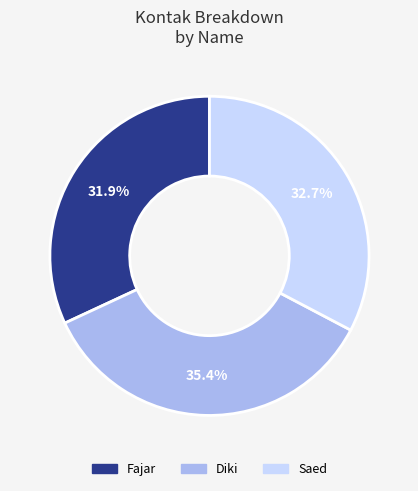

Which has a higher value, Saed or Fajar?

Saed